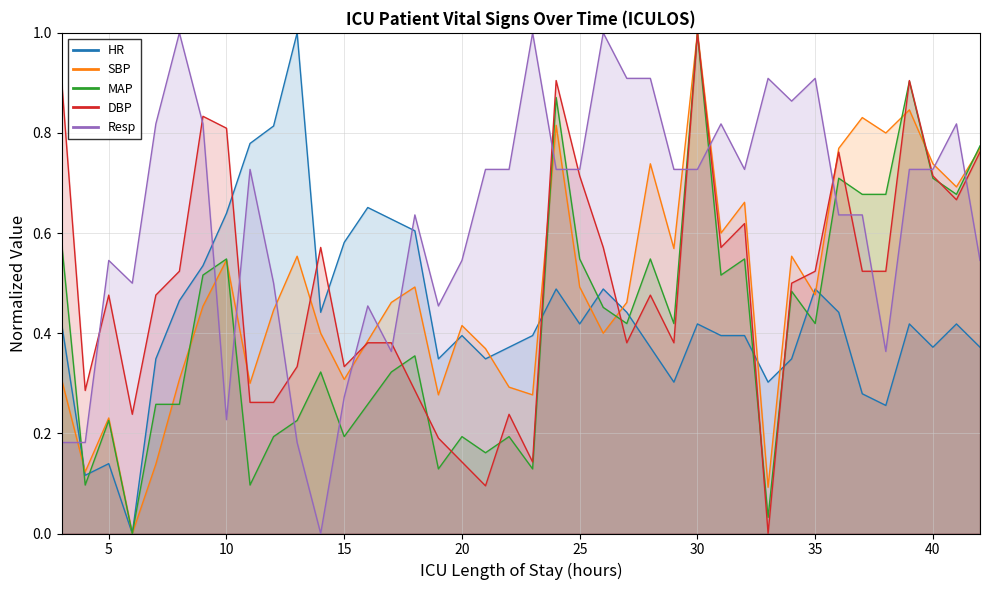

Is the value of MAP at 8 greater than the value of DBP at 18?

No